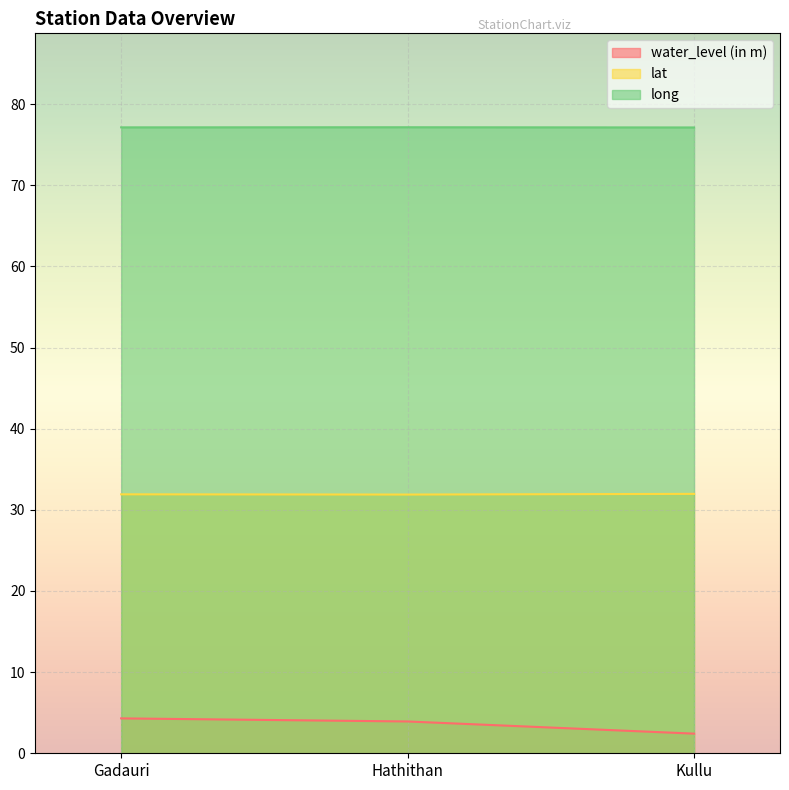

Read the long value at Kullu.

77.1